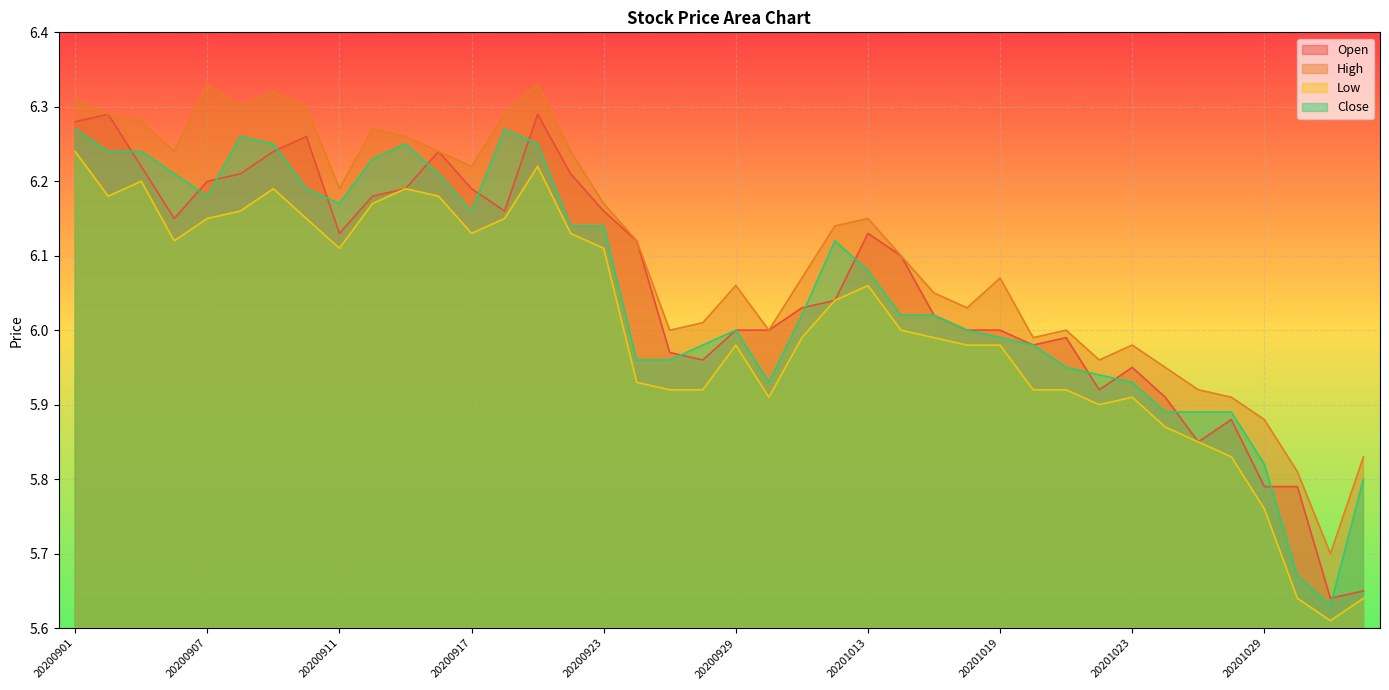

Reading left to right, transcribe all the data shown in this chart.

Open: 20200901=6.3	20200902=6.3	20200903=6.2	20200904=6.2	20200907=6.2	20200908=6.2	20200909=6.2	20200910=6.3	20200911=6.1	20200914=6.2	20200915=6.2	20200916=6.2	20200917=6.2	20200918=6.2	20200921=6.3	20200922=6.2	20200923=6.2	20200924=6.1	20200925=6.0	20200928=6.0	20200929=6.0	20200930=6.0	20201009=6.0	20201012=6.0	20201013=6.1	20201014=6.1	20201015=6.0	20201016=6.0	20201019=6.0	20201020=6.0	20201021=6.0	20201022=5.9	20201023=6.0	20201026=5.9	20201027=5.8	20201028=5.9	20201029=5.8	20201030=5.8	20201102=5.6	20201103=5.7
High: 20200901=6.3	20200902=6.3	20200903=6.3	20200904=6.2	20200907=6.3	20200908=6.3	20200909=6.3	20200910=6.3	20200911=6.2	20200914=6.3	20200915=6.3	20200916=6.2	20200917=6.2	20200918=6.3	20200921=6.3	20200922=6.2	20200923=6.2	20200924=6.1	20200925=6.0	20200928=6.0	20200929=6.1	20200930=6.0	20201009=6.1	20201012=6.1	20201013=6.2	20201014=6.1	20201015=6.0	20201016=6.0	20201019=6.1	20201020=6.0	20201021=6.0	20201022=6.0	20201023=6.0	20201026=6.0	20201027=5.9	20201028=5.9	20201029=5.9	20201030=5.8	20201102=5.7	20201103=5.8
Low: 20200901=6.2	20200902=6.2	20200903=6.2	20200904=6.1	20200907=6.2	20200908=6.2	20200909=6.2	20200910=6.2	20200911=6.1	20200914=6.2	20200915=6.2	20200916=6.2	20200917=6.1	20200918=6.2	20200921=6.2	20200922=6.1	20200923=6.1	20200924=5.9	20200925=5.9	20200928=5.9	20200929=6.0	20200930=5.9	20201009=6.0	20201012=6.0	20201013=6.1	20201014=6.0	20201015=6.0	20201016=6.0	20201019=6.0	20201020=5.9	20201021=5.9	20201022=5.9	20201023=5.9	20201026=5.9	20201027=5.8	20201028=5.8	20201029=5.8	20201030=5.6	20201102=5.6	20201103=5.6
Close: 20200901=6.3	20200902=6.2	20200903=6.2	20200904=6.2	20200907=6.2	20200908=6.3	20200909=6.2	20200910=6.2	20200911=6.2	20200914=6.2	20200915=6.2	20200916=6.2	20200917=6.2	20200918=6.3	20200921=6.2	20200922=6.1	20200923=6.1	20200924=6.0	20200925=6.0	20200928=6.0	20200929=6.0	20200930=5.9	20201009=6.0	20201012=6.1	20201013=6.1	20201014=6.0	20201015=6.0	20201016=6.0	20201019=6.0	20201020=6.0	20201021=6.0	20201022=5.9	20201023=5.9	20201026=5.9	20201027=5.9	20201028=5.9	20201029=5.8	20201030=5.7	20201102=5.6	20201103=5.8